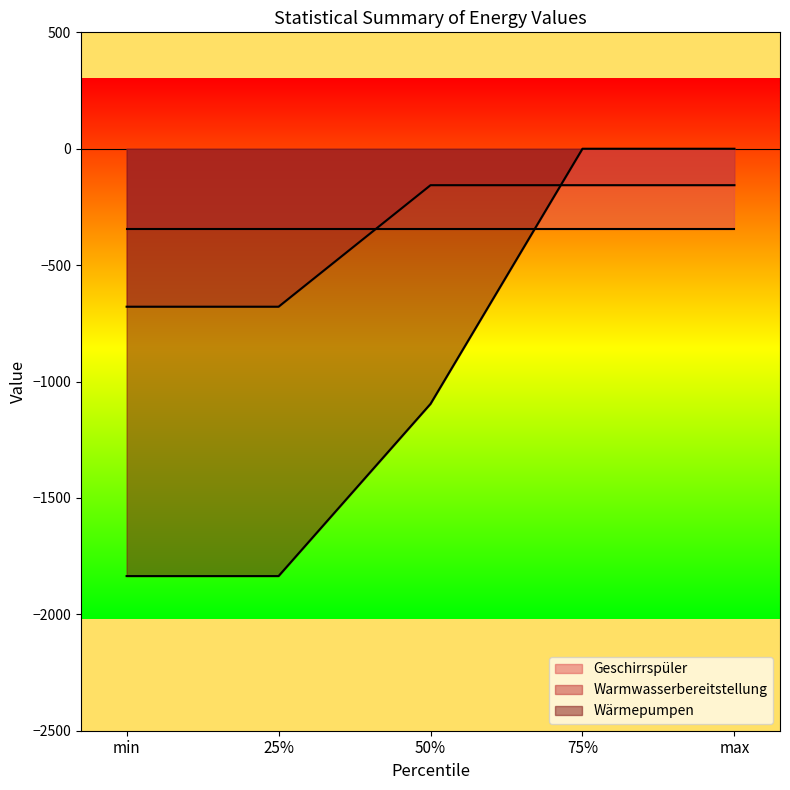

What is the label of the 4th point from the left?

75%